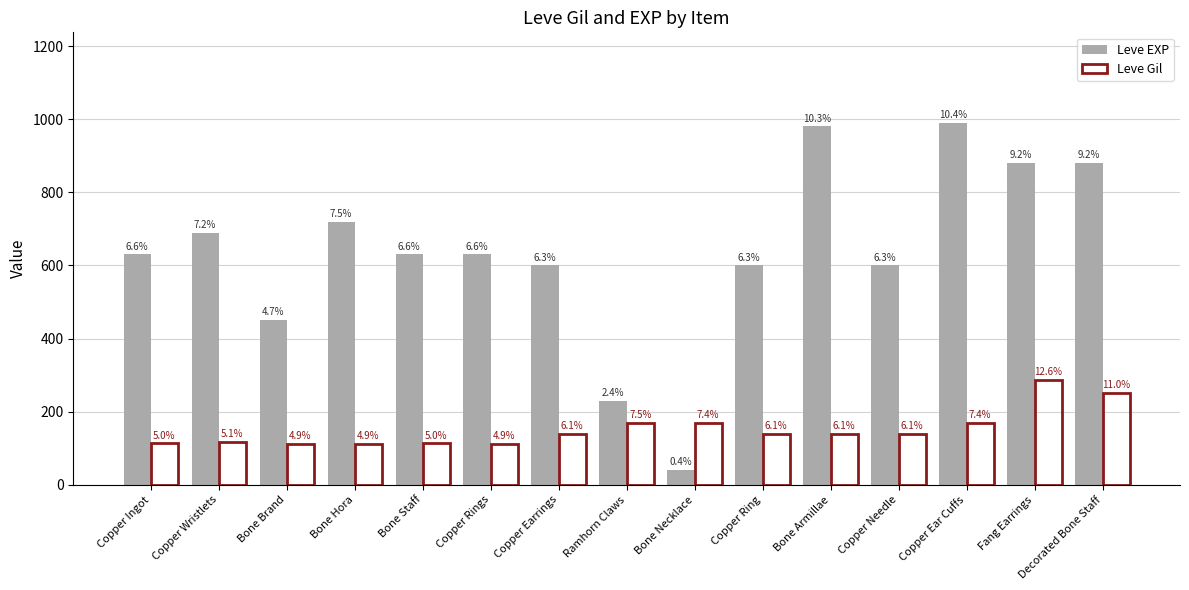

True or false: Leve Gil has a value of 139 at Copper Earrings.

True